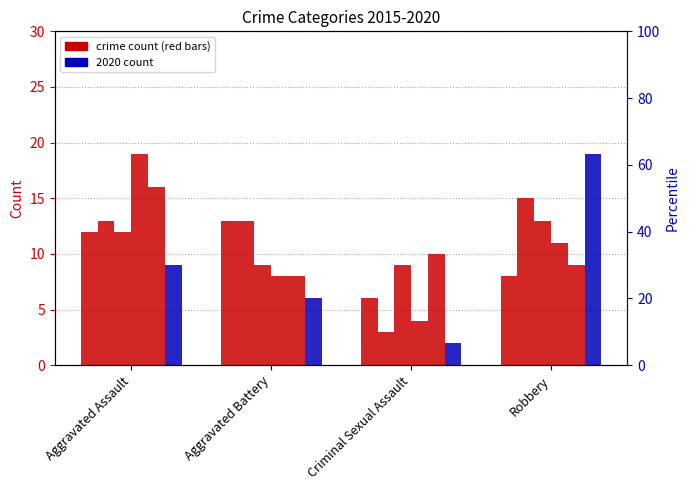

At Aggravated Assault, list the series in order from smallest to largest.

2020, 2015, 2017, 2016, 2019, 2018